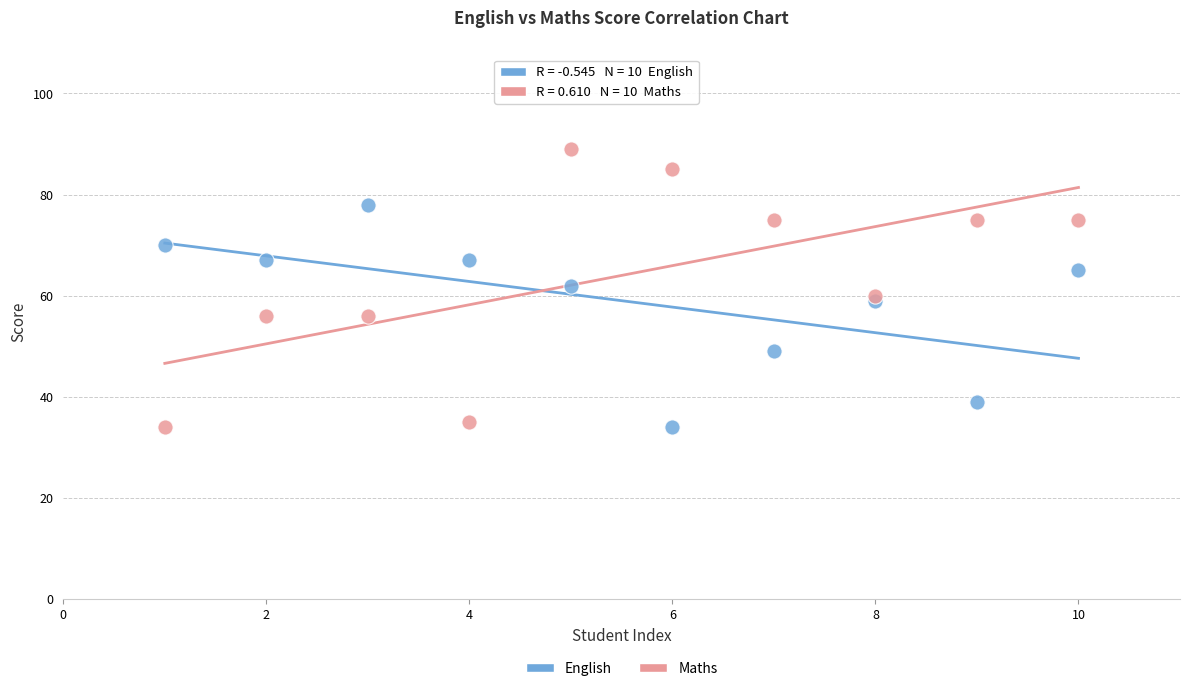

Which series contains the highest Y value?

Maths